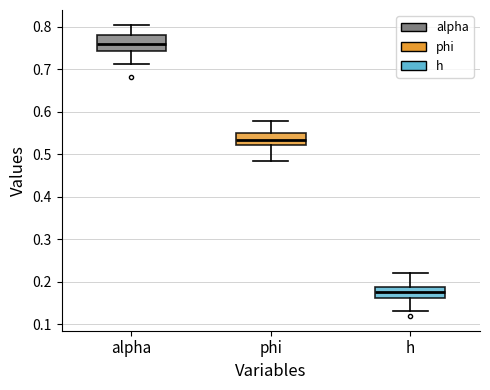

Reading left to right, read every box against the y-axis: the position of its median line, the range the box covers, and the ends of its whiskers. The values are not printed on the chart, so give them approximately, as read against the axis.

alpha: median 0.76, box 0.74 to 0.78, whiskers 0.71 to 0.80
phi: median 0.53, box 0.52 to 0.55, whiskers 0.48 to 0.58
h: median 0.18, box 0.16 to 0.19, whiskers 0.13 to 0.22